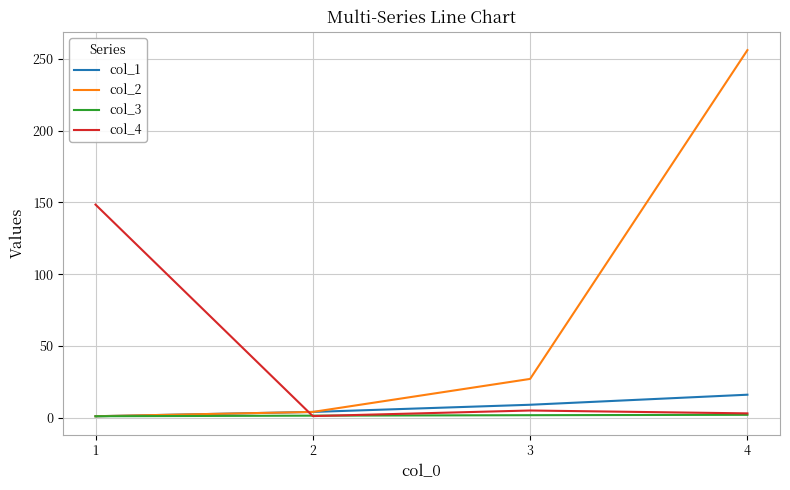

What is the sum of the col_3 values at 2 and 3?

3.1